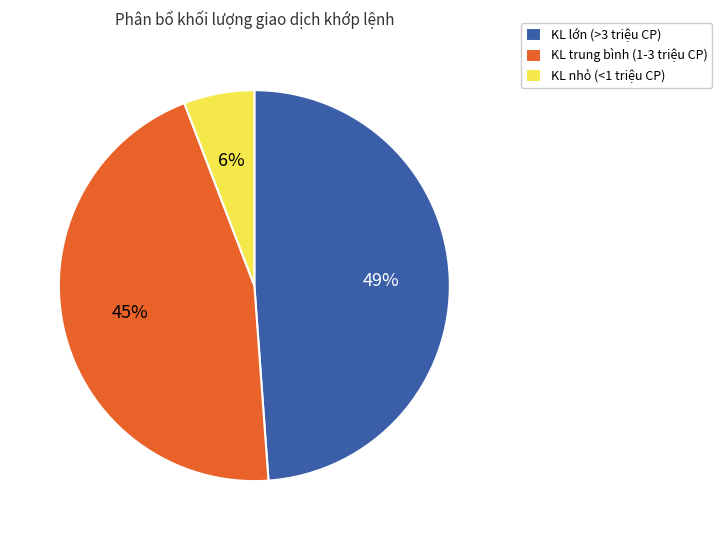

Which has a higher value, KL trung bình (1-3 triệu CP) or KL lớn (>3 triệu CP)?

KL lớn (>3 triệu CP)